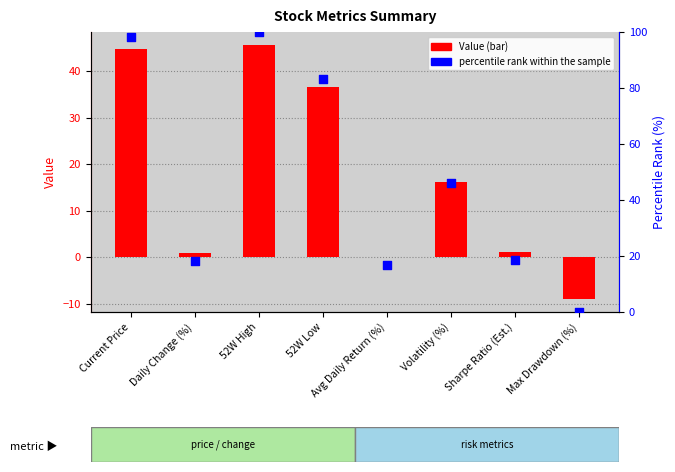

Which series has the widest spread of Y values?

percentile rank within the sample